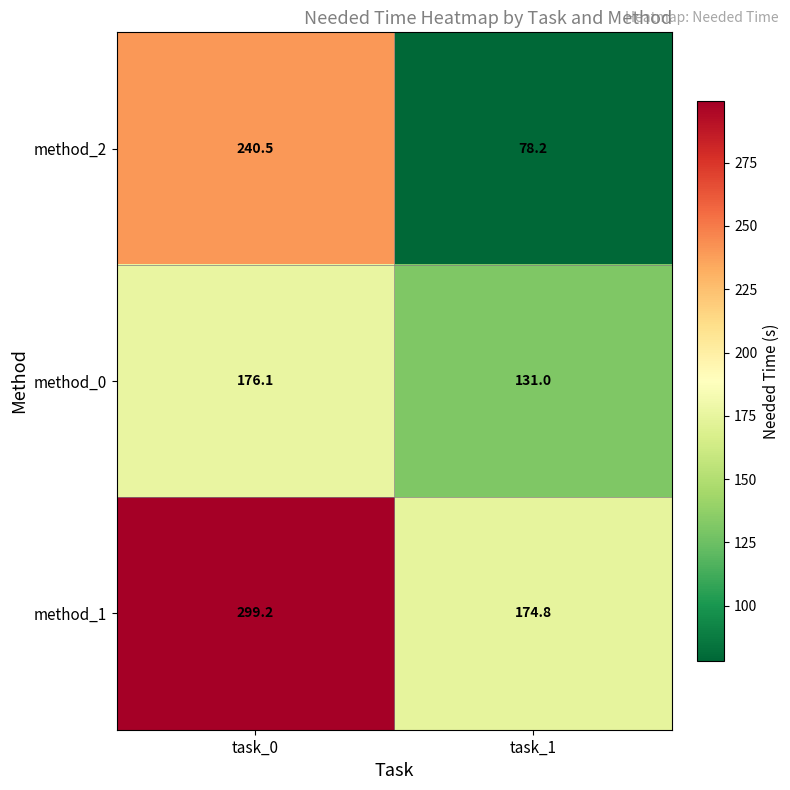

How many series are shown in this chart?

3